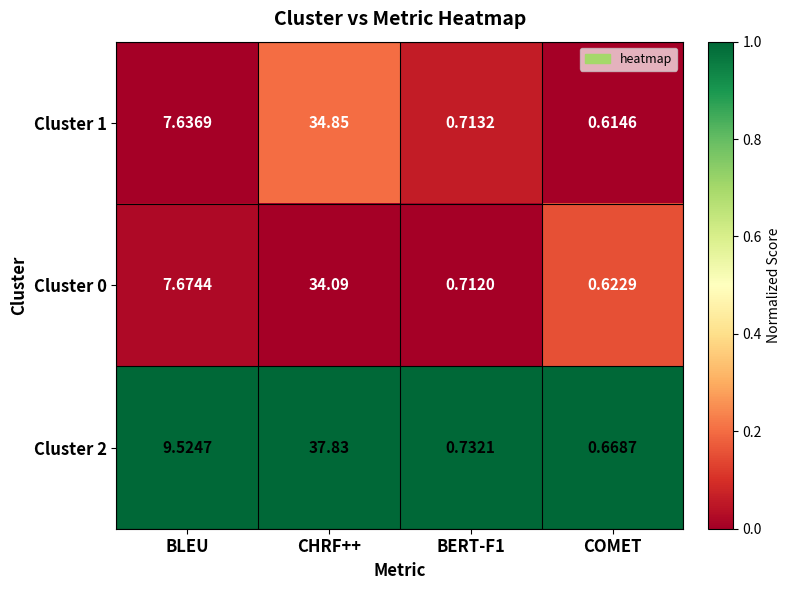

Where does the Cluster 1 series first go above 7?

BLEU